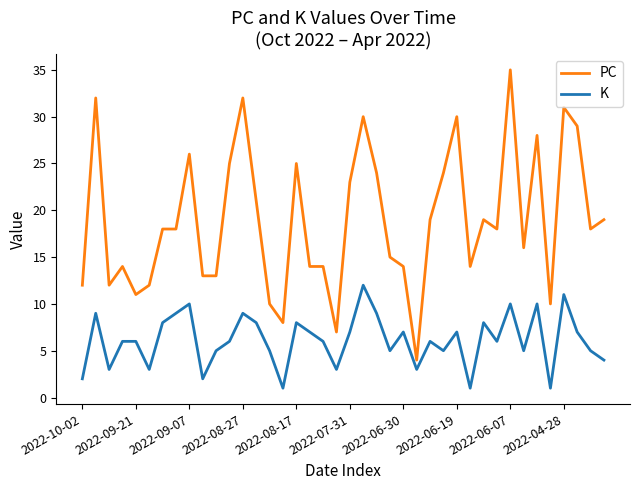

What is the maximum value shown in the chart?

35